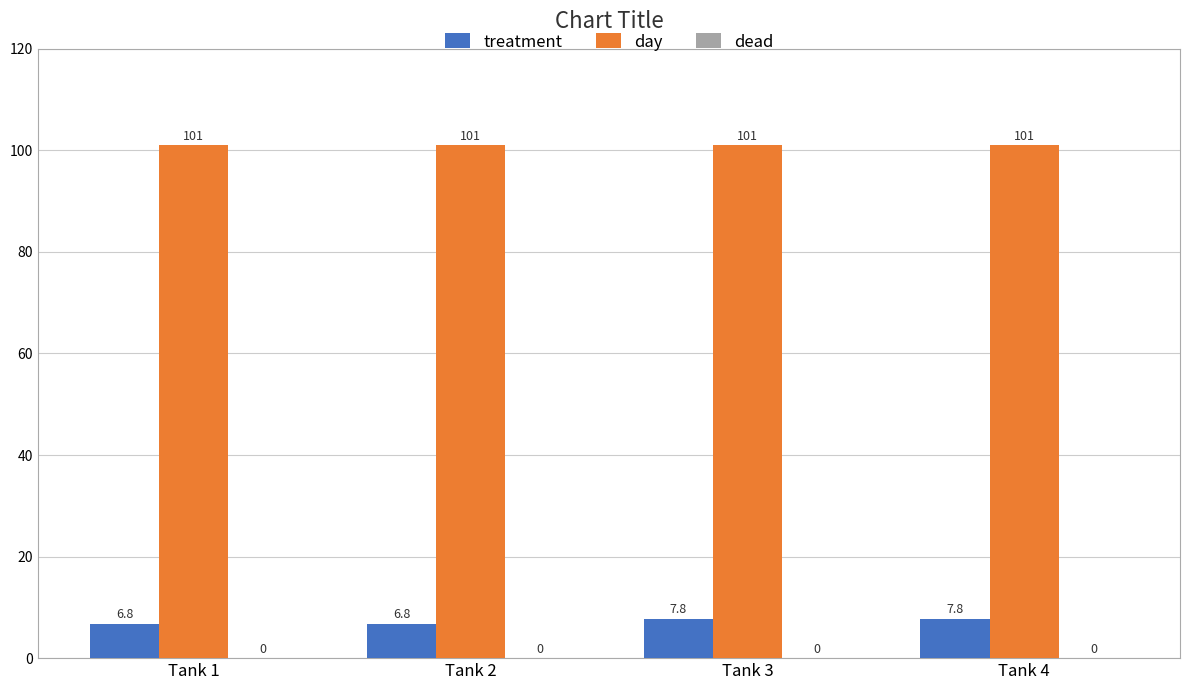

Which series has the widest spread of values?

treatment